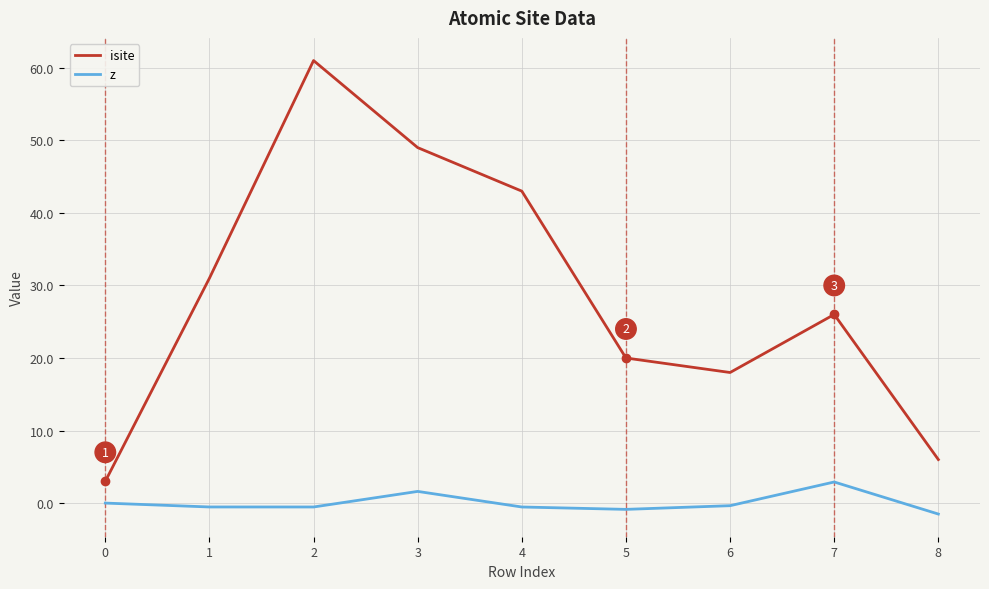

What is the approximate value of z at 3?

1.6